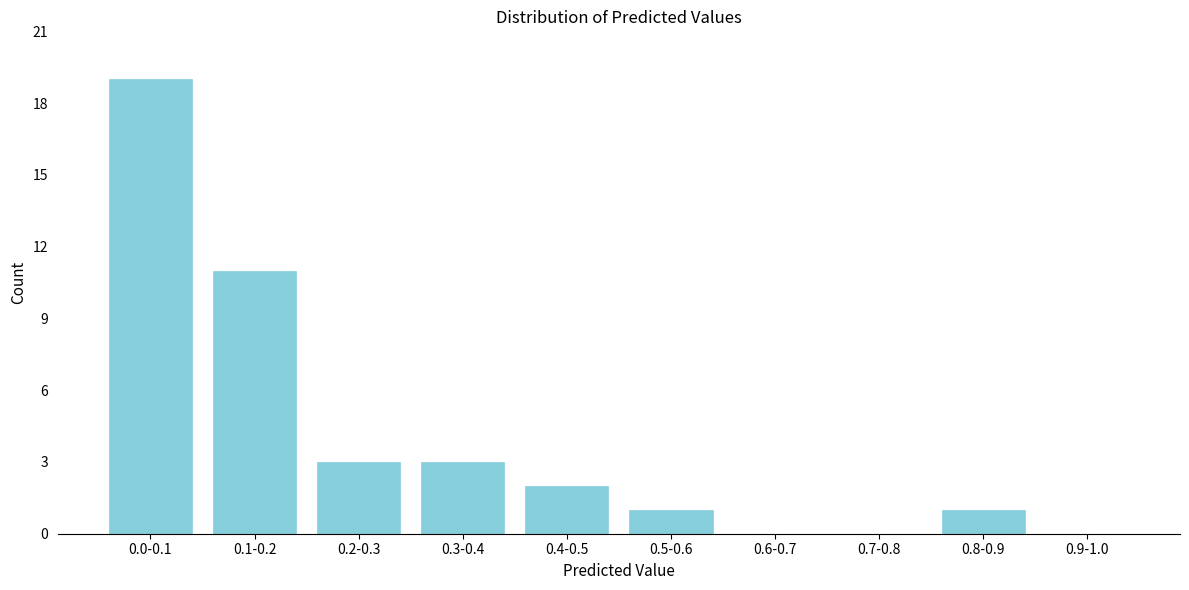

Reading left to right, transcribe all the data shown in this chart.

0.0-0.1=19	0.1-0.2=11	0.2-0.3=3	0.3-0.4=3	0.4-0.5=2	0.5-0.6=1	0.6-0.7=0	0.7-0.8=0	0.8-0.9=1	0.9-1.0=0